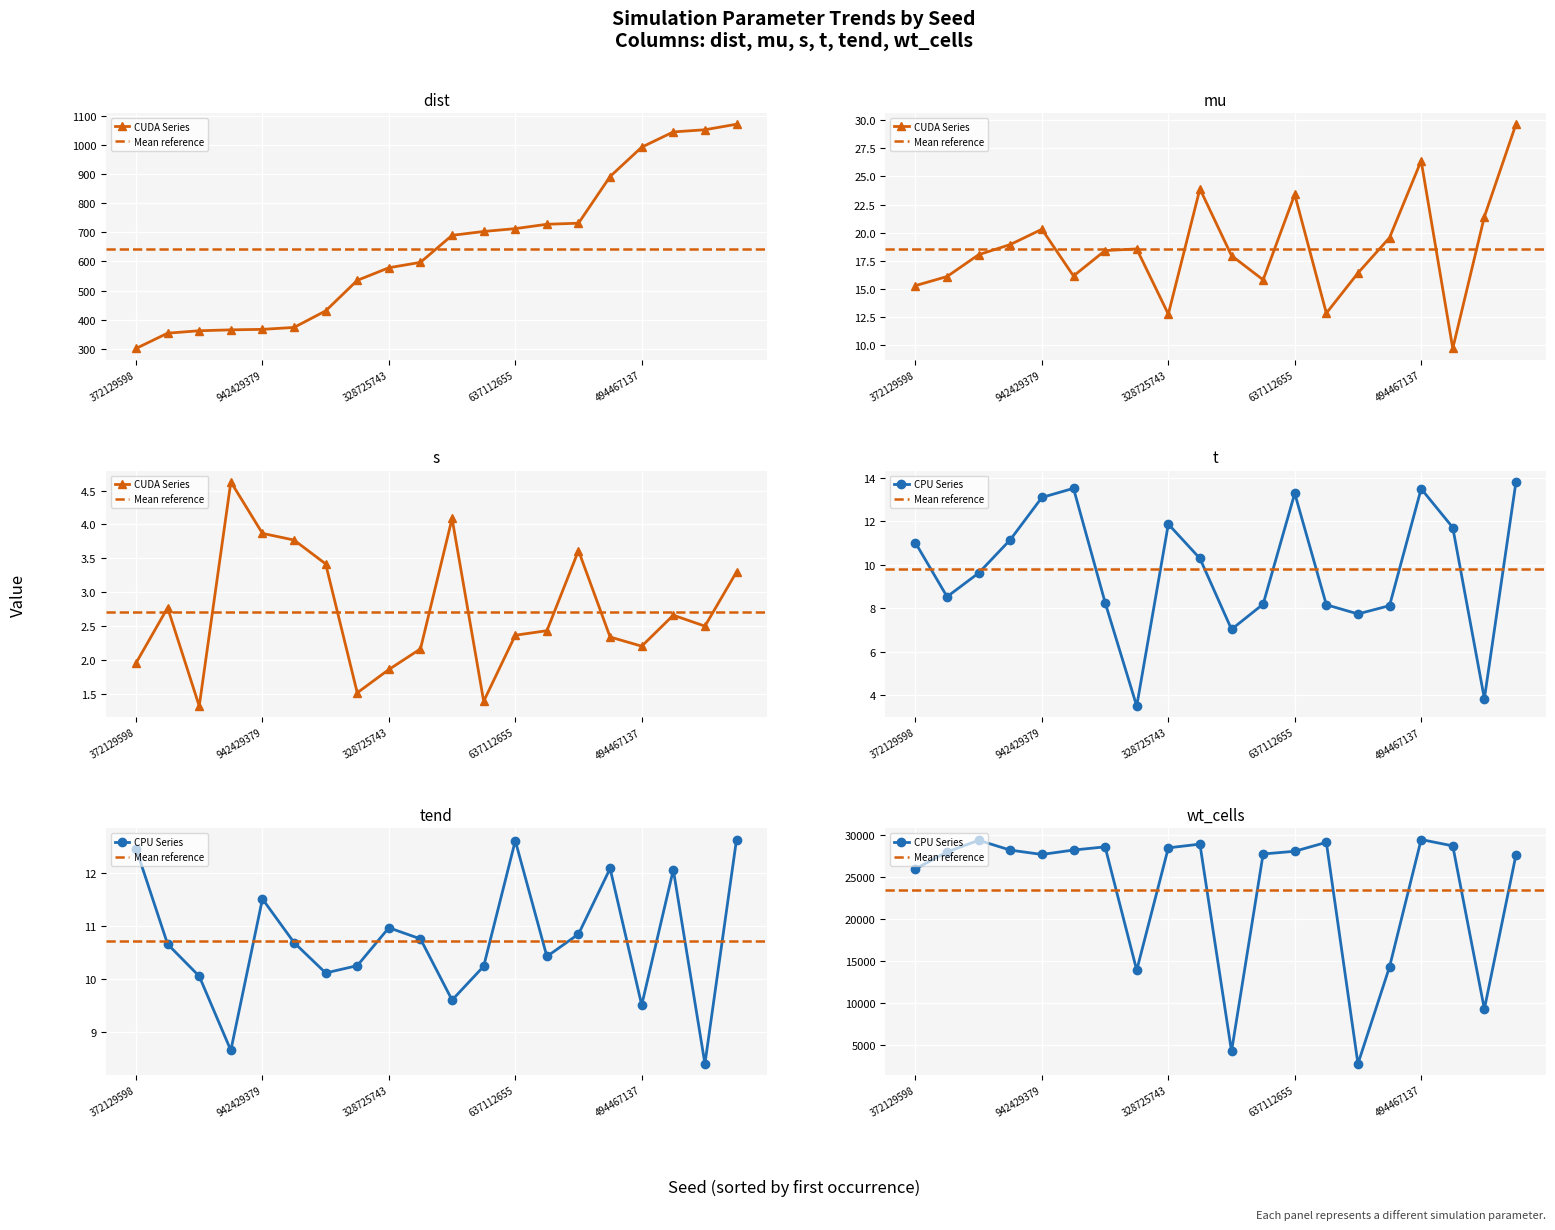

Between 655982021 and 942429379, which is larger?

655982021